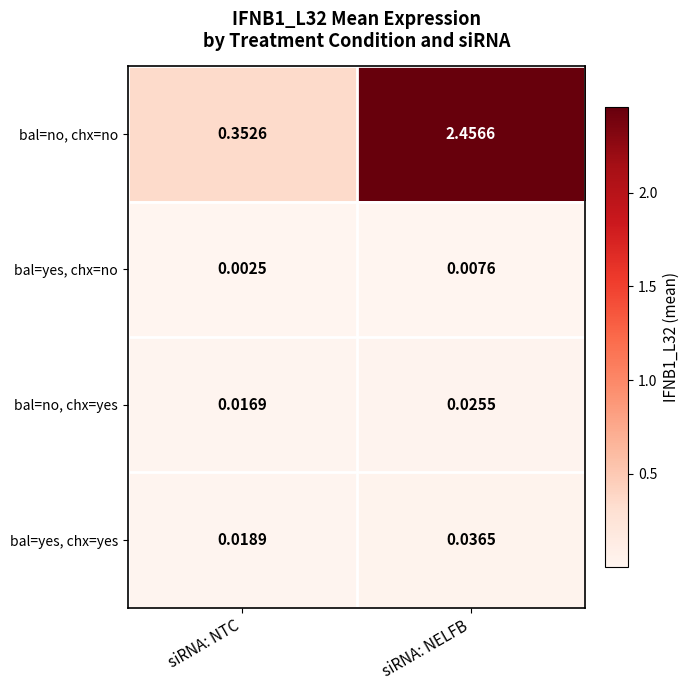

Which series changed the most between siRNA: NTC and siRNA: NELFB?

bal=no, chx=no